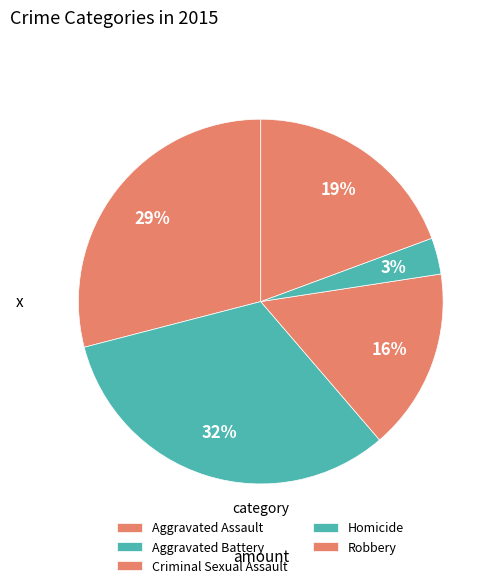

What is the change in value from Aggravated Assault to Aggravated Battery?

+1